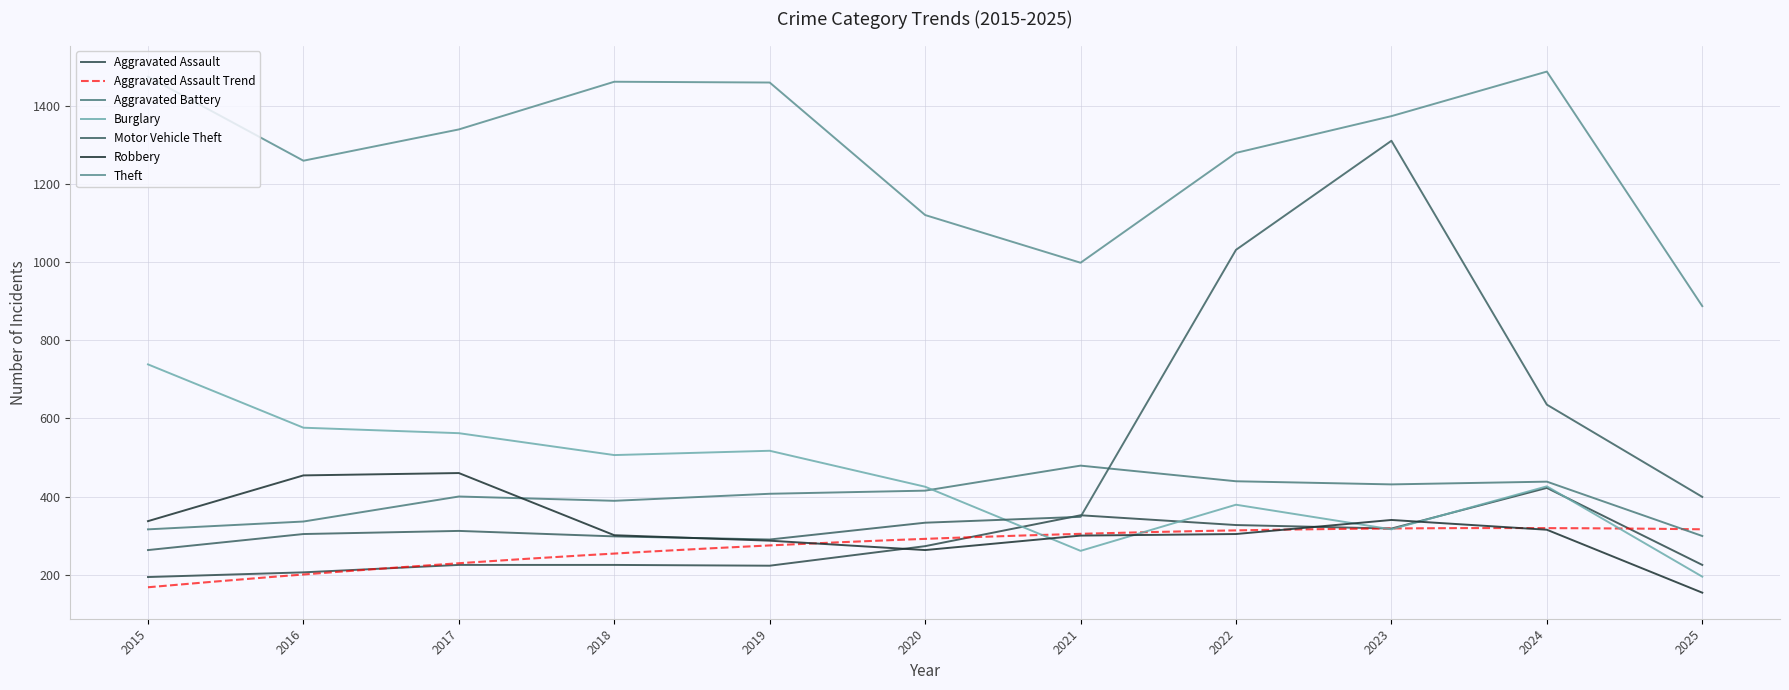

Is the value of Motor Vehicle Theft at 2023 greater than the value of Theft at 2024?

No